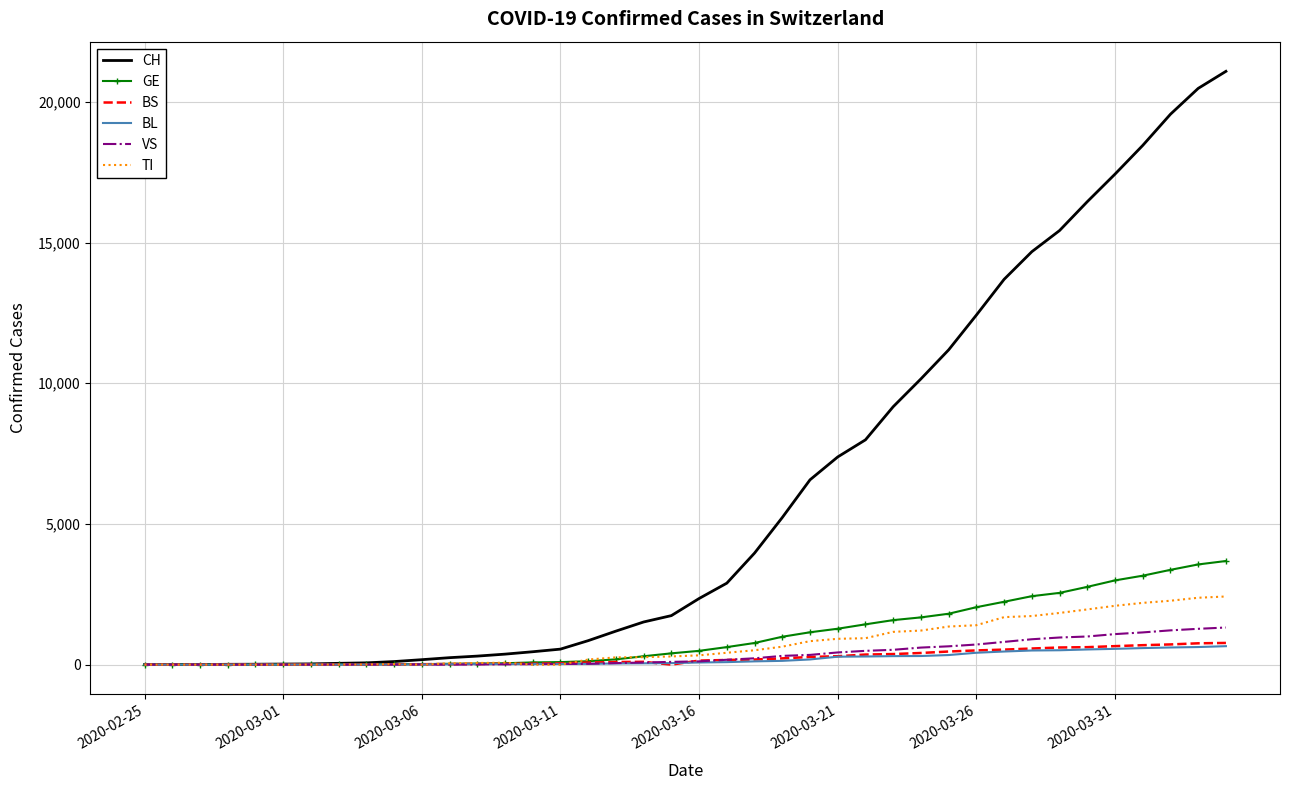

Which series has the largest total across all categories?

CH